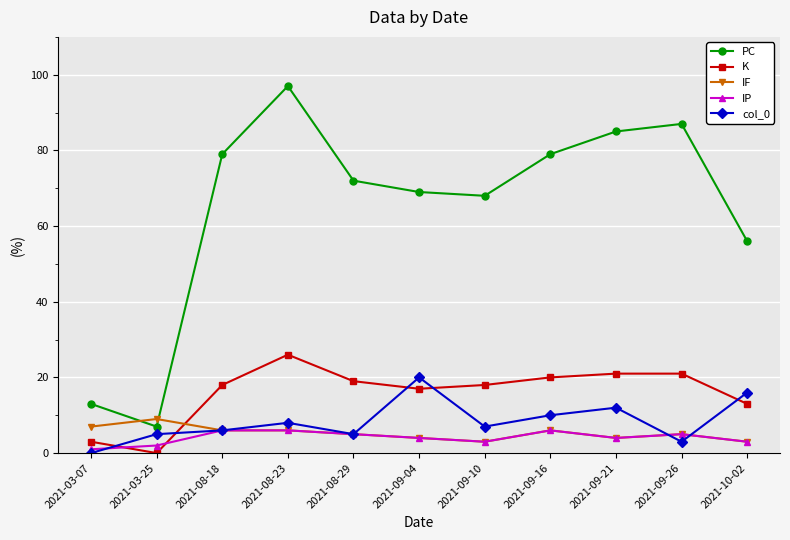

Where is the first local minimum for PC?

2021-03-25